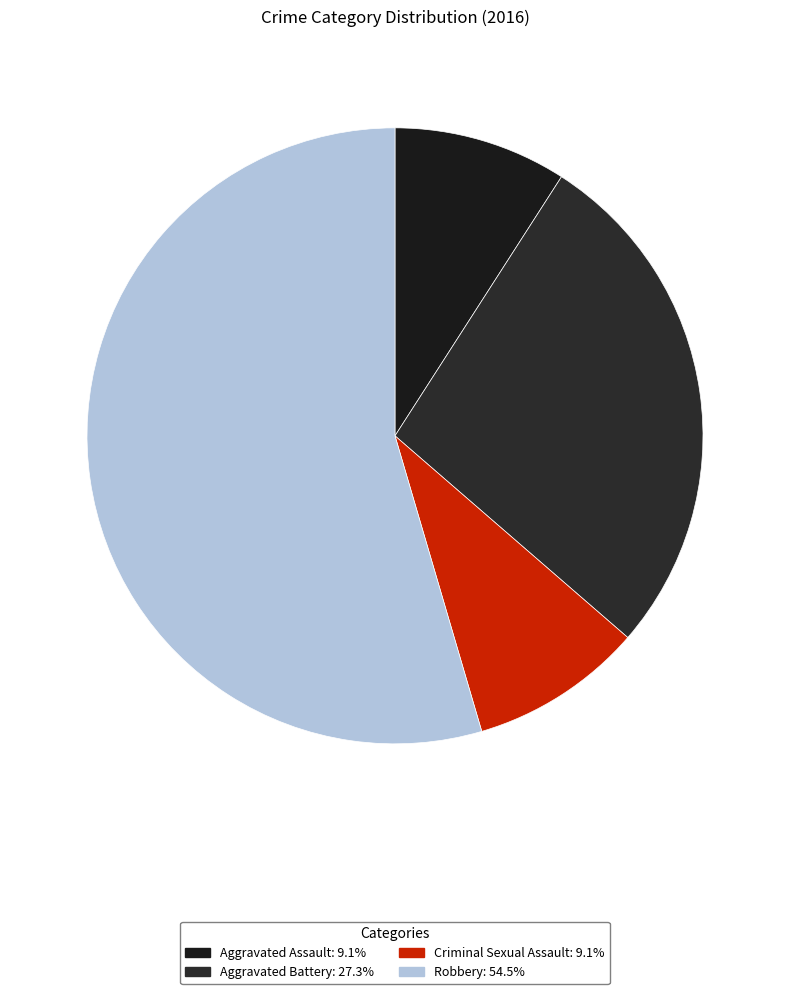

Combined, what portion of the pie is Aggravated Battery and Robbery?

81.8%